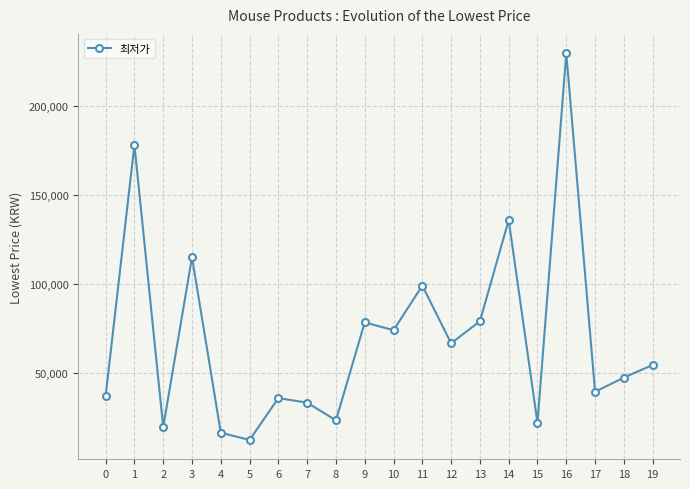

What is the average value?

69820